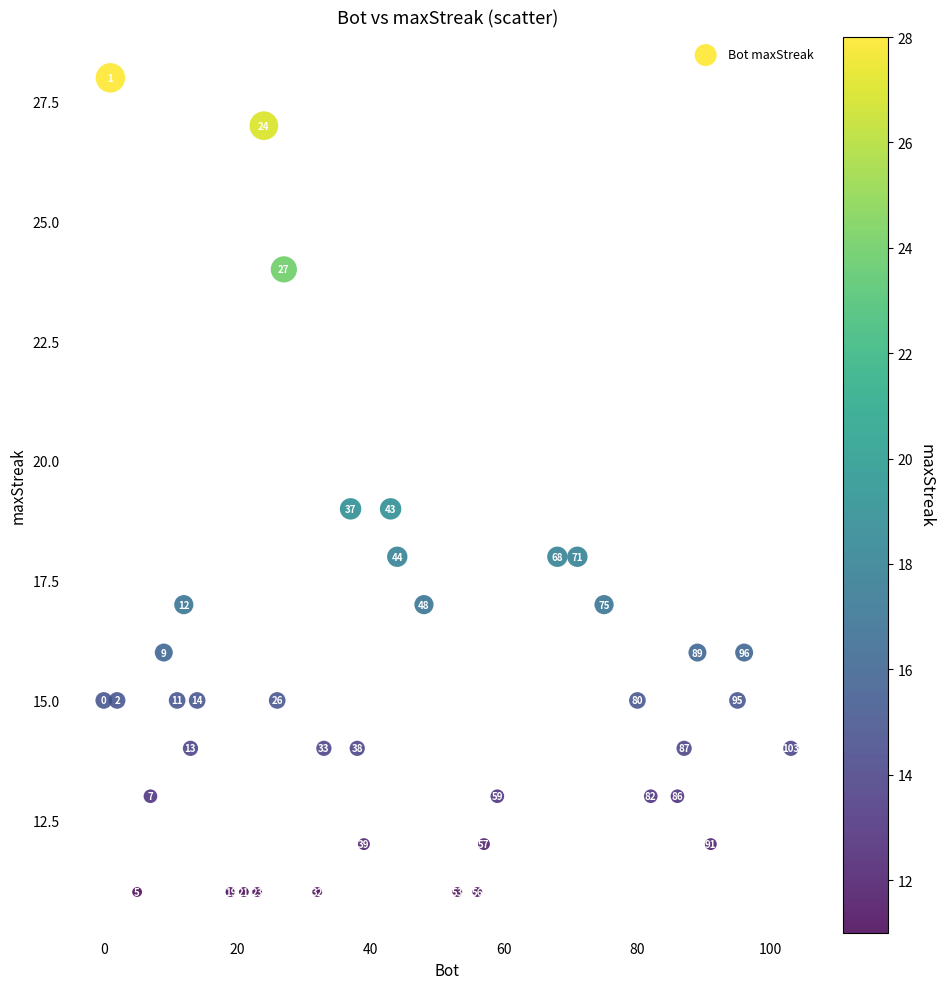

What is the range of Y values (max minus min)?

17